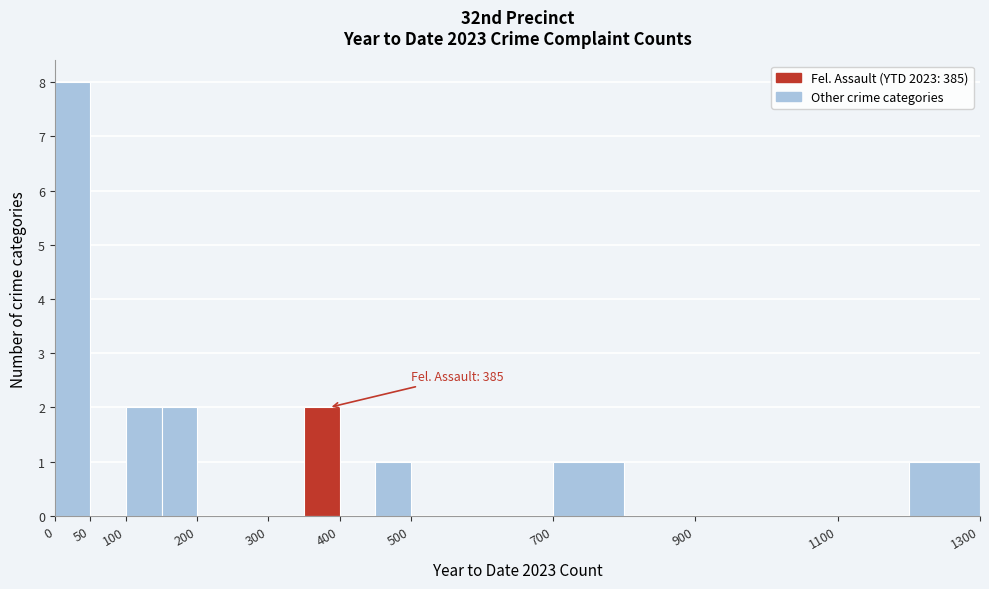

Which range on the x-axis has the tallest bar?

0 to 50